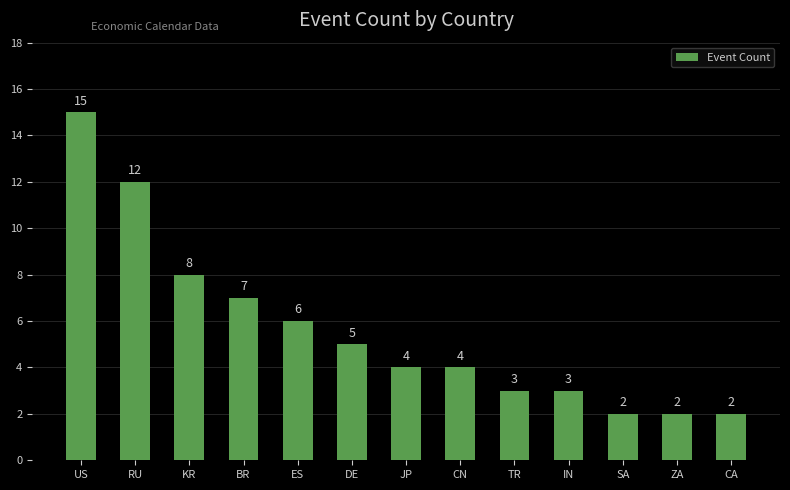

How many values are below 4?

5